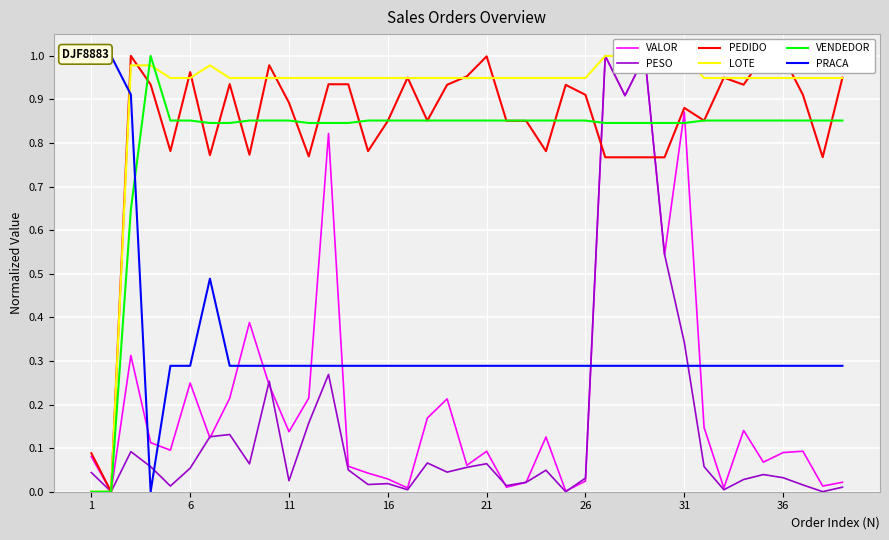

What are all the series names shown in the legend?

VALOR, PESO, PEDIDO, LOTE, VENDEDOR, PRACA